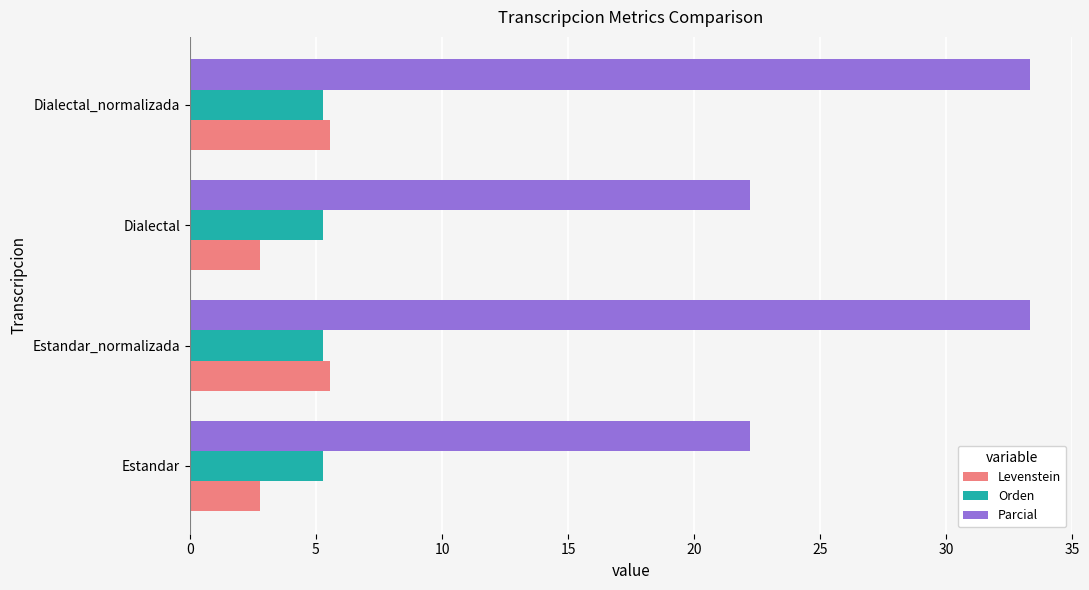

What is the average value of the Orden series?

5.3